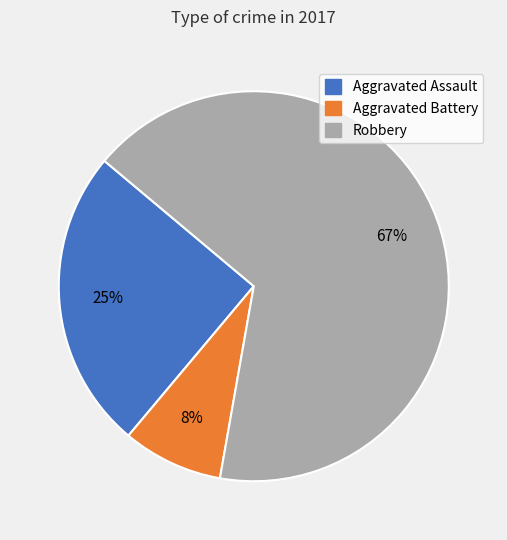

What percentage is the Aggravated Battery slice, to the nearest percent?

8%